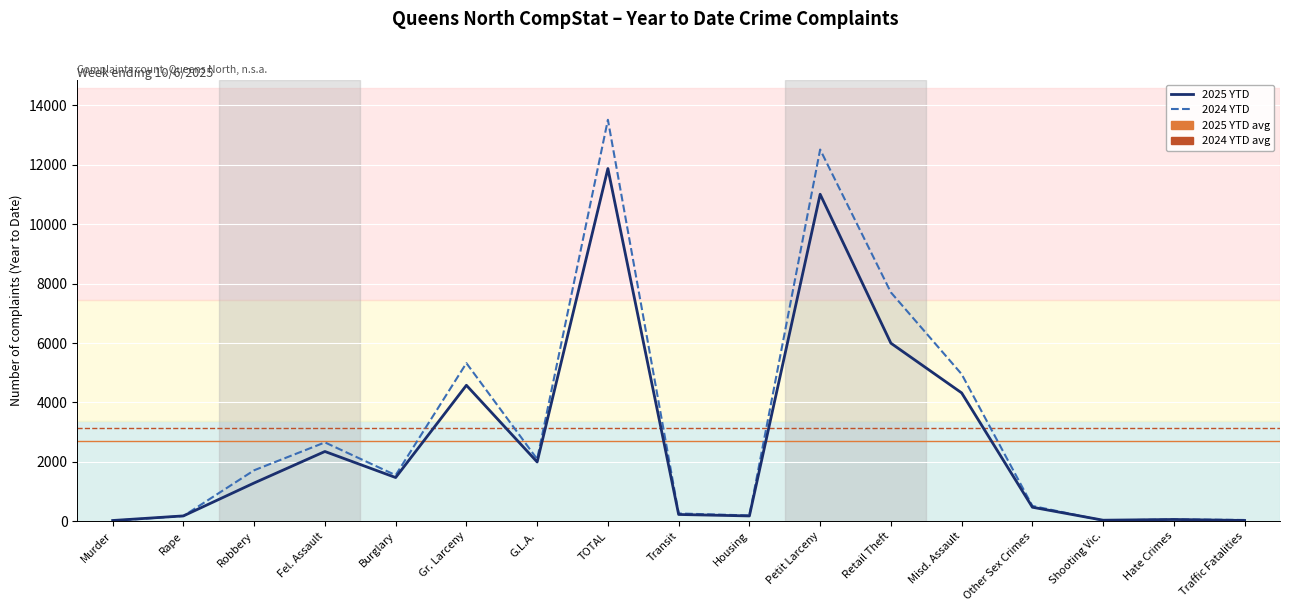

What is the total value across all series at Transit?

486